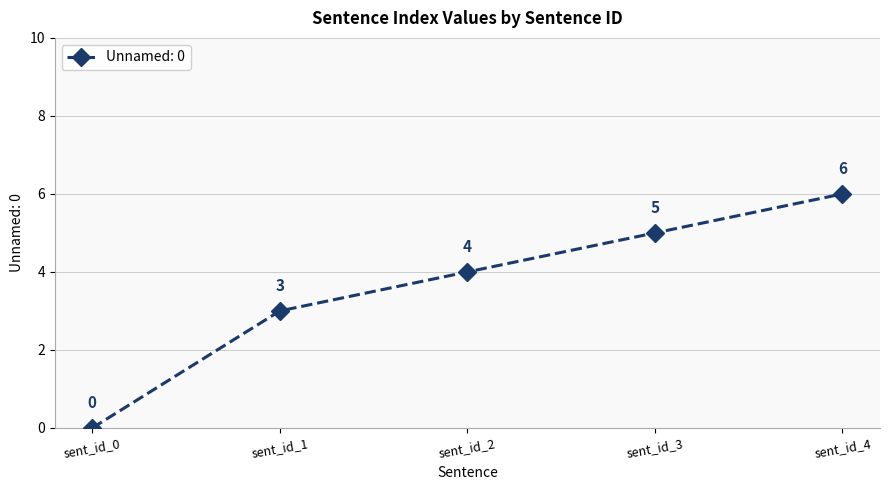

The chart shows a value of 3 at sent_id_0. True or false?

False